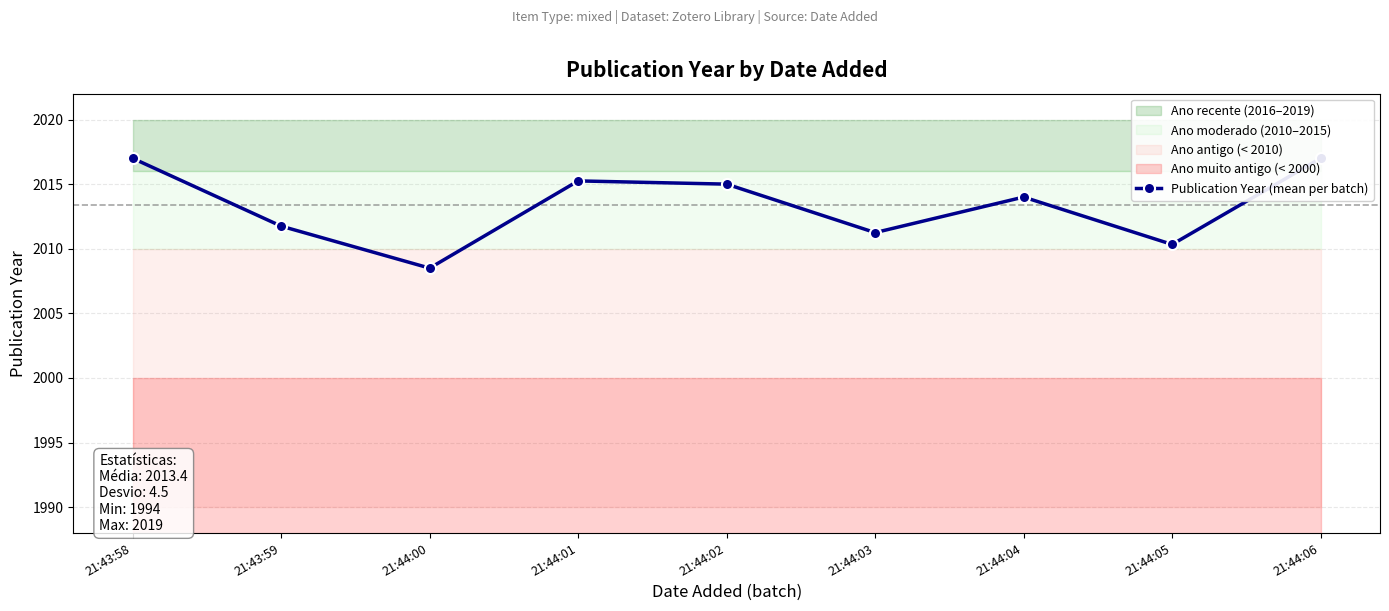

What is the difference between the second highest and second lowest values?

6.7